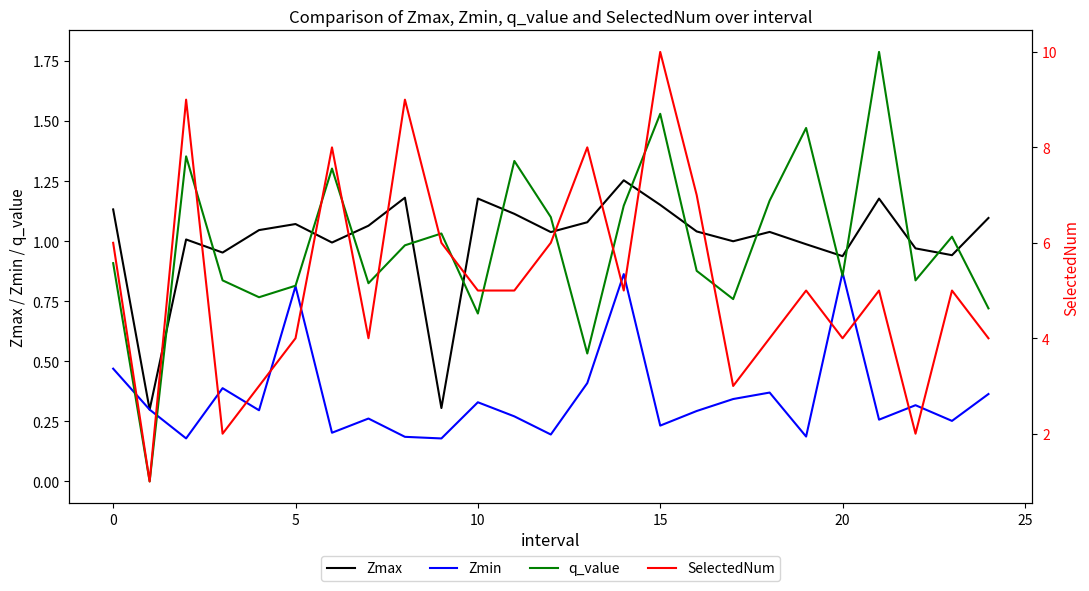

What is the sum of all Zmin values?

8.8